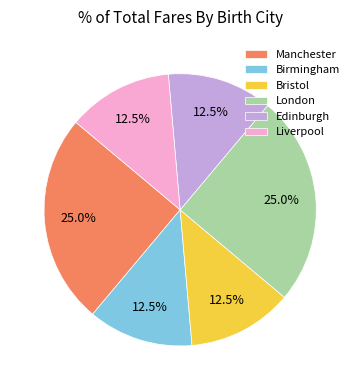

What percentage do London and Bristol together represent?

37.5%